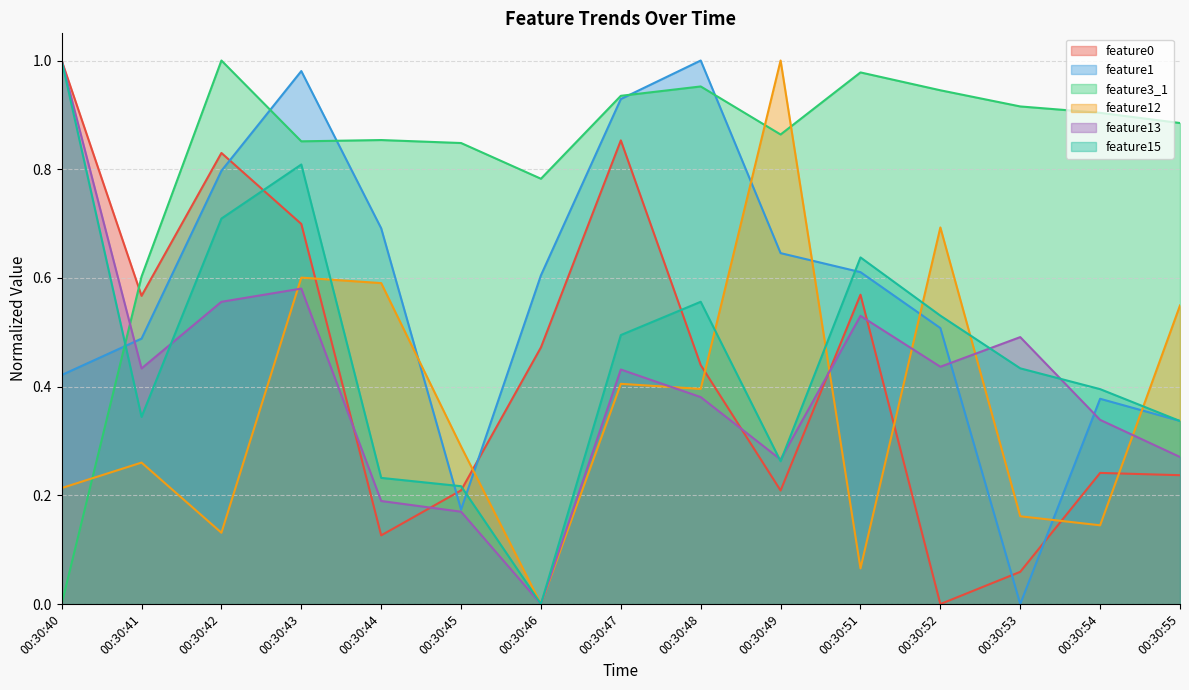

What is the sum of all feature0 values?

6.5